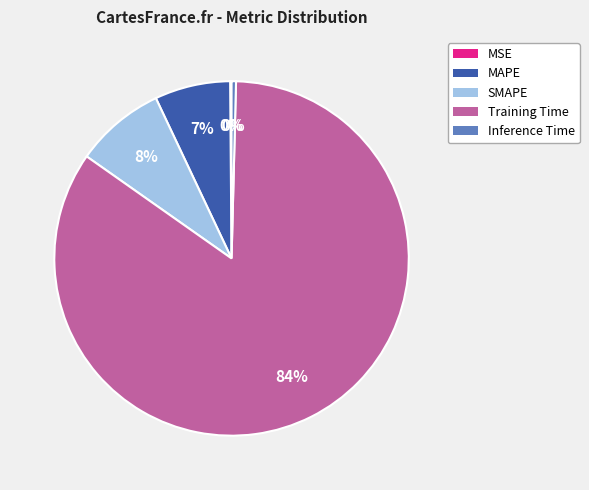

What is the largest slice in the pie chart?

Training Time